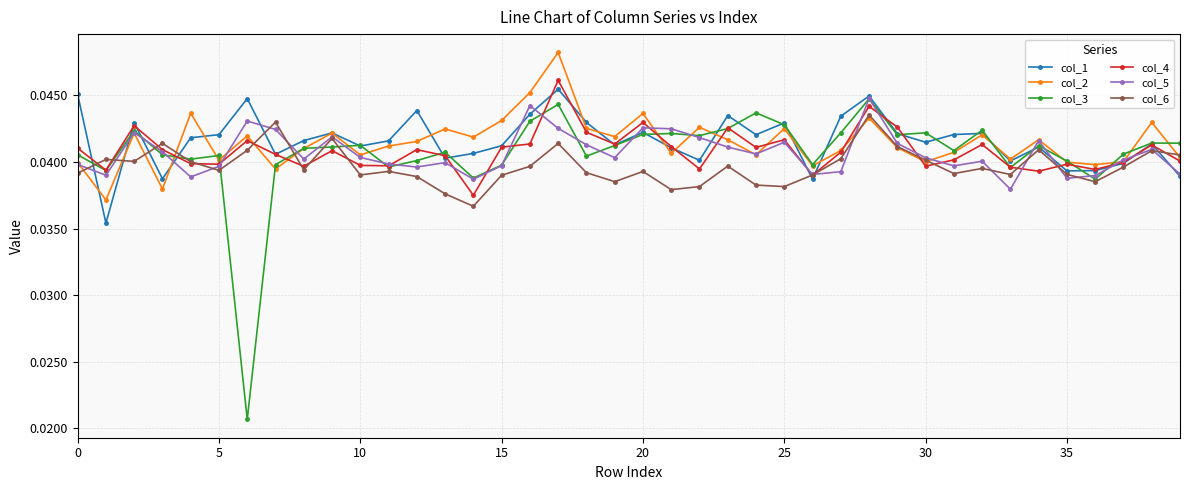

Which series has the widest spread of values?

col_3